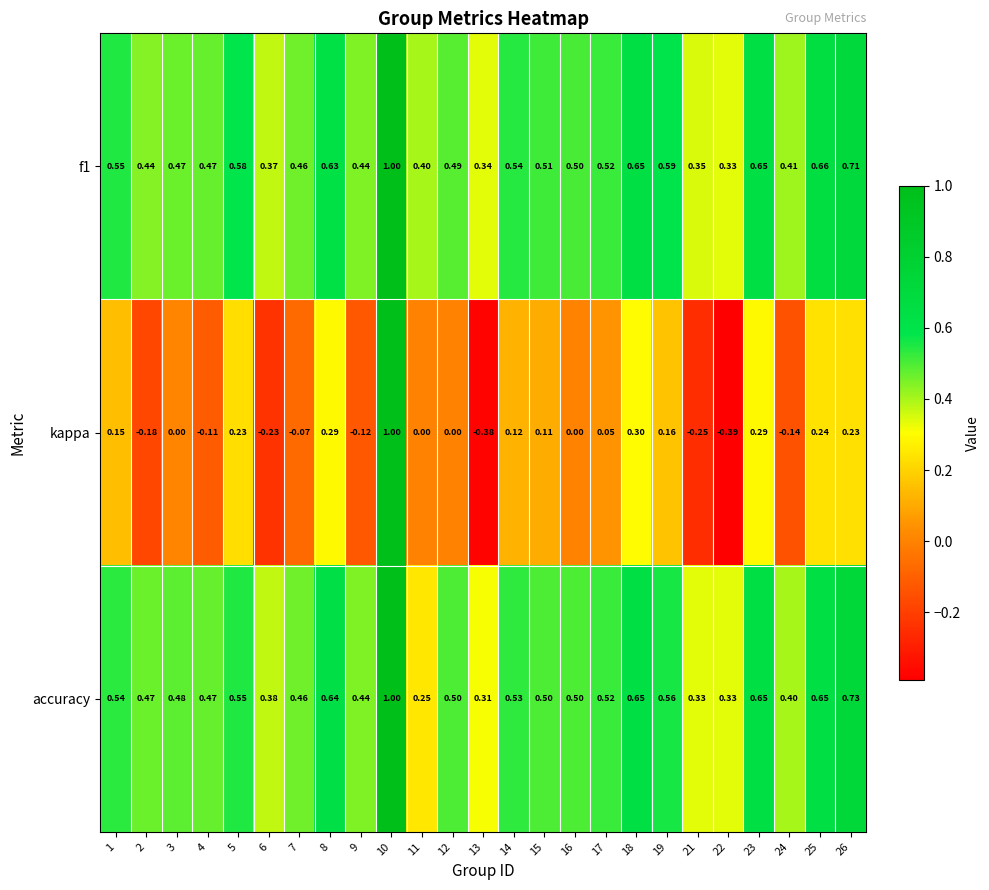

Which series changed the most between 21 and 22?

kappa